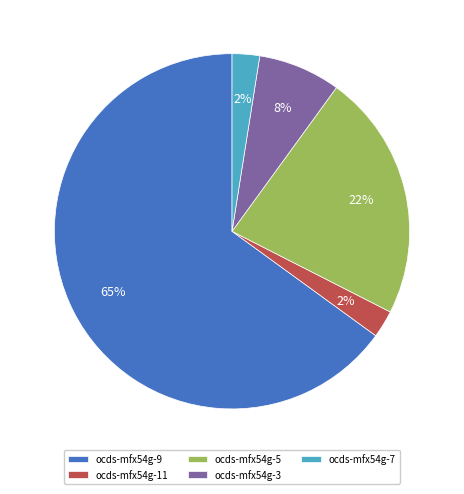

Which has a higher value, ocds-mfx54g-3 or ocds-mfx54g-5?

ocds-mfx54g-5